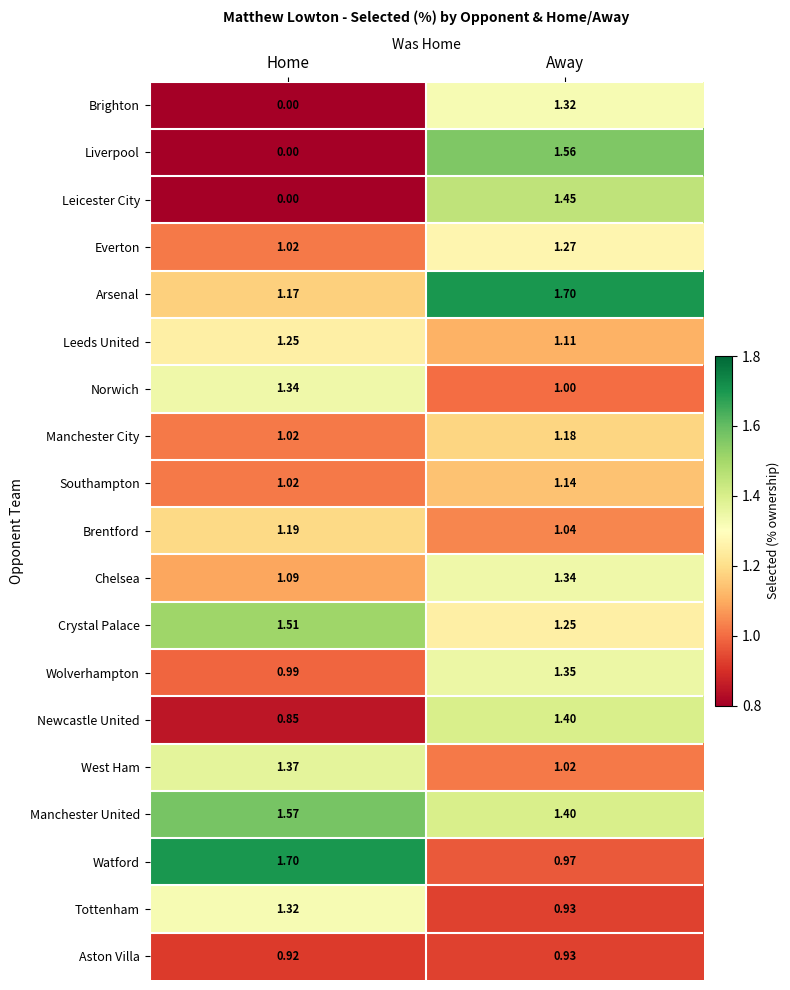

How many data points does each series have?

2